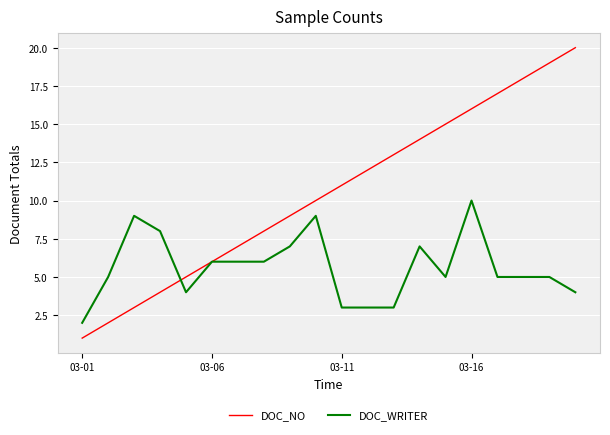

What is the sum of all DOC_WRITER values?

112